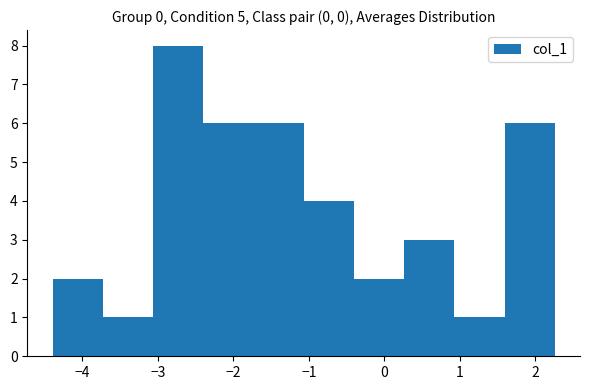

Reading left to right, transcribe this chart: for each bar, give the range it covers on the x-axis and its height. Neither the bar edges nor the heights are printed on the chart, so give them approximately, as read against the axes.

-4.4 to -3.7: 2
-3.7 to -3.1: 1
-3.1 to -2.4: 8
-2.4 to -1.7: 6
-1.7 to -1.1: 6
-1.1 to -0.4: 4
-0.4 to 0.3: 2
0.3 to 0.9: 3
0.9 to 1.6: 1
1.6 to 2.3: 6